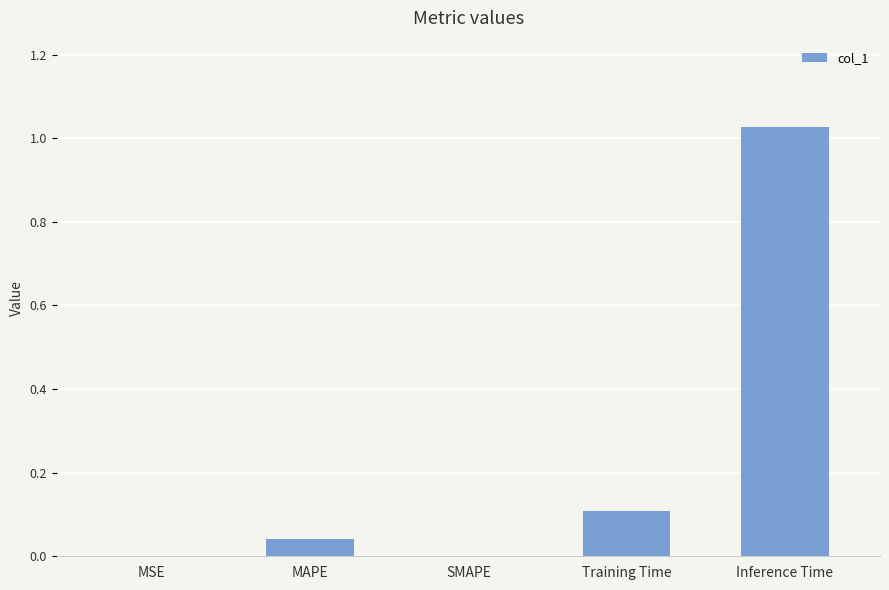

What is the sum of all values?

1.2